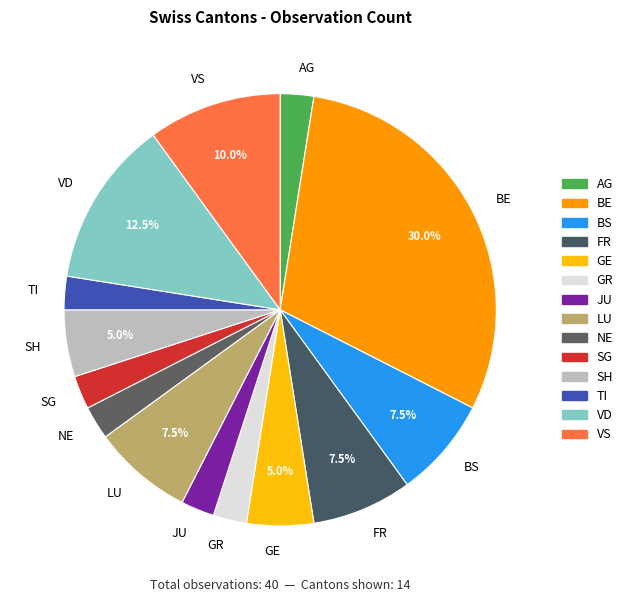

Does any single category account for the majority?

No